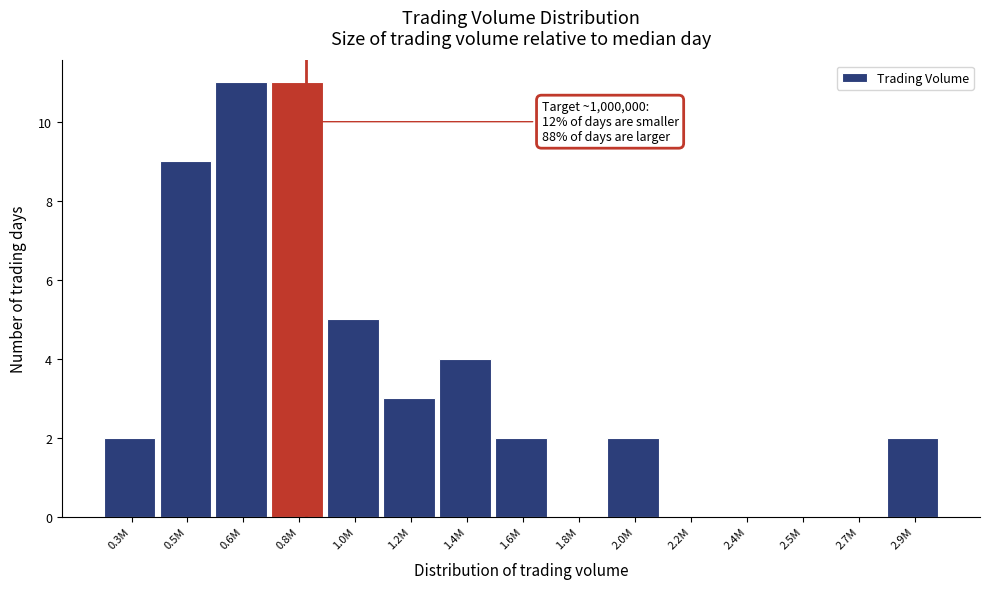

Reading left to right, transcribe all the data shown in this chart.

0.3M=2	0.5M=9	0.6M=11	0.8M=11	1.0M=5	1.2M=3	1.4M=4	1.6M=2	1.8M=0	2.0M=2	2.2M=0	2.4M=0	2.5M=0	2.7M=0	2.9M=2